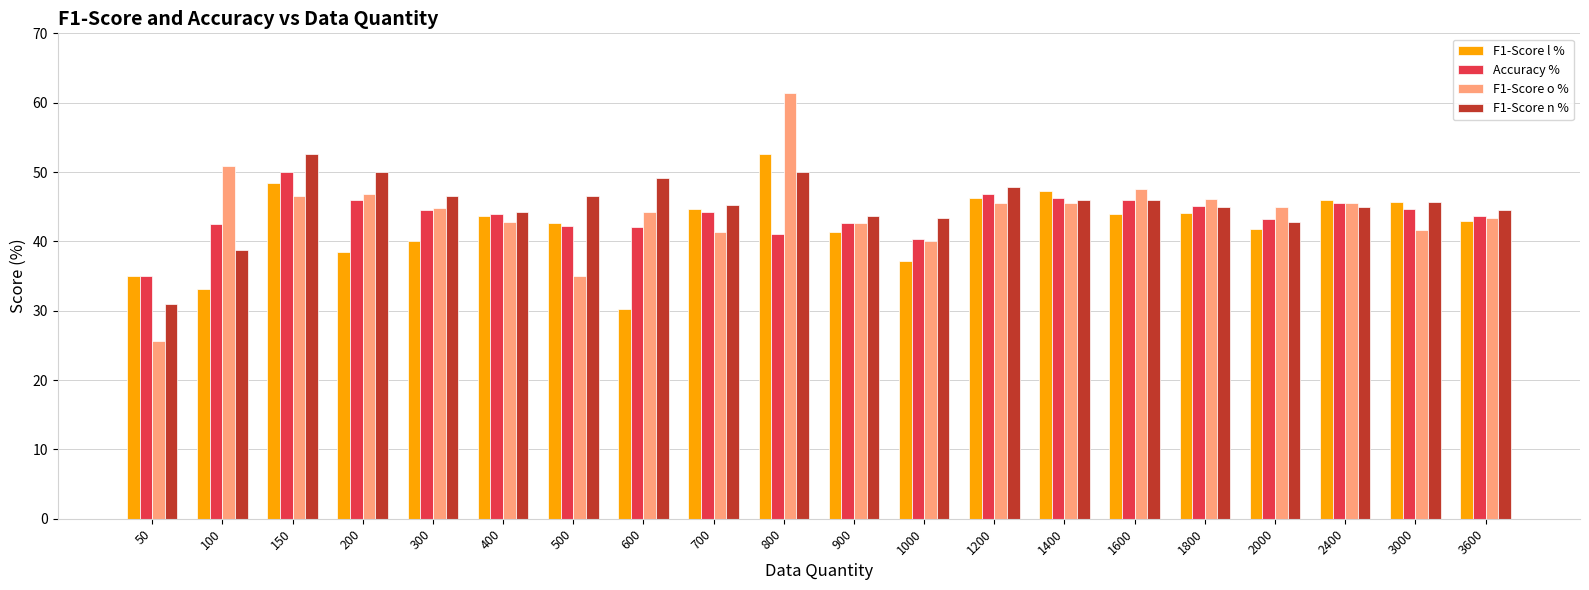

How many groups of bars are there?

20